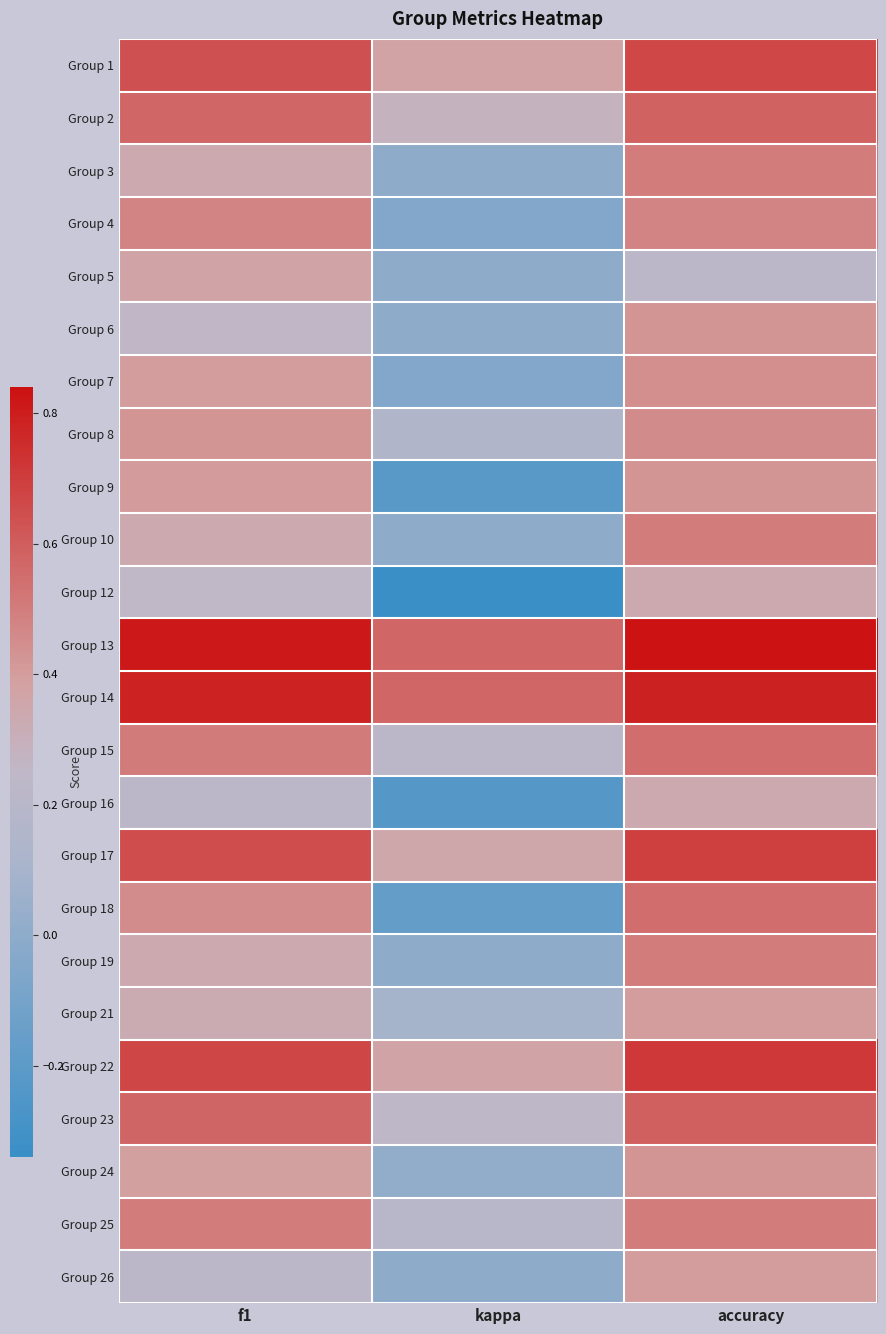

Rank the series at kappa from lowest to highest value.

Group 12, Group 16, Group 9, Group 18, Group 7, Group 4, Group 3, Group 5, Group 6, Group 10, Group 19, Group 26, Group 24, Group 21, Group 8, Group 25, Group 15, Group 23, Group 2, Group 17, Group 22, Group 1, Group 13, Group 14